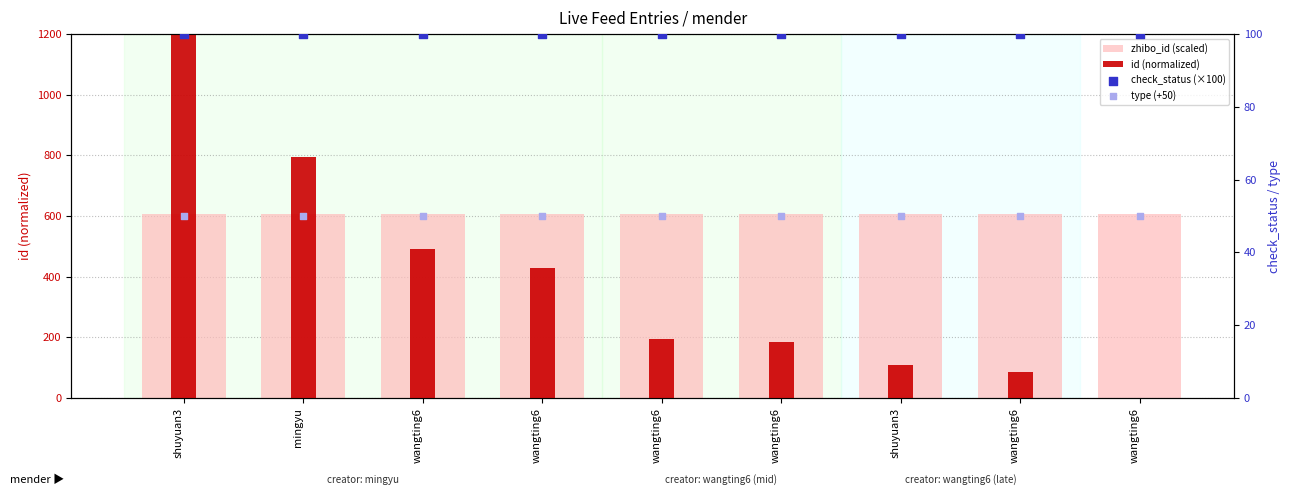

Which series has the widest spread of Y values?

id (normalized)